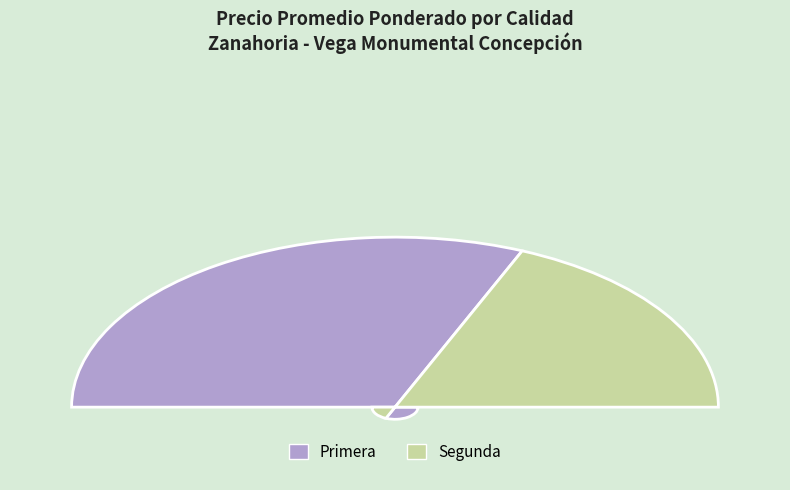

Do 3 and Primera together represent more than half of the pie?

No